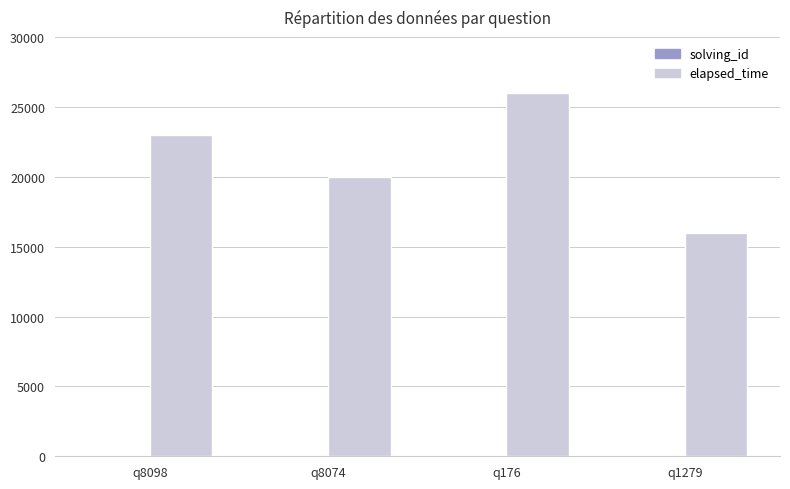

At which category is the sum across all series the highest?

q176